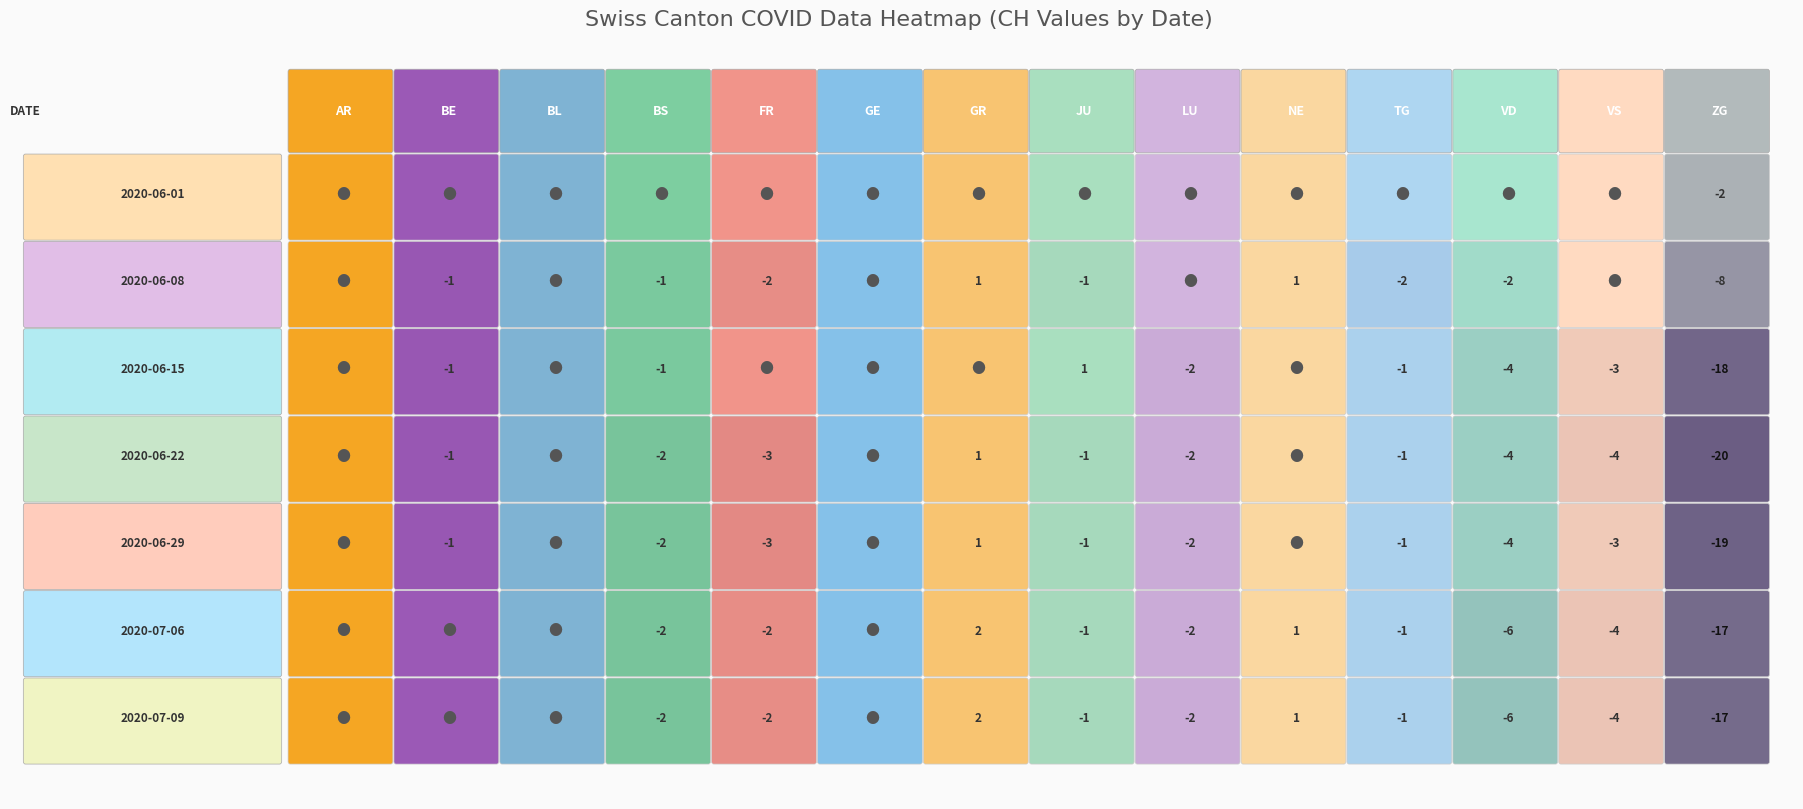

Reading left to right, what are all the values shown in this chart?

2020-06-01: AR=0	BE=0	BL=0	BS=0	FR=0	GE=0	GR=0	JU=0	LU=0	NE=0	TG=0	VD=0	VS=0	ZG=-2
2020-06-08: AR=0	BE=-1	BL=0	BS=-1	FR=-2	GE=0	GR=1	JU=-1	LU=0	NE=1	TG=-2	VD=-2	VS=0	ZG=-8
2020-06-15: AR=0	BE=-1	BL=0	BS=-1	FR=0	GE=0	GR=0	JU=1	LU=-2	NE=0	TG=-1	VD=-4	VS=-3	ZG=-18
2020-06-22: AR=0	BE=-1	BL=0	BS=-2	FR=-3	GE=0	GR=1	JU=-1	LU=-2	NE=0	TG=-1	VD=-4	VS=-4	ZG=-20
2020-06-29: AR=0	BE=-1	BL=0	BS=-2	FR=-3	GE=0	GR=1	JU=-1	LU=-2	NE=0	TG=-1	VD=-4	VS=-3	ZG=-19
2020-07-06: AR=0	BE=0	BL=0	BS=-2	FR=-2	GE=0	GR=2	JU=-1	LU=-2	NE=1	TG=-1	VD=-6	VS=-4	ZG=-17
2020-07-09: AR=0	BE=0	BL=0	BS=-2	FR=-2	GE=0	GR=2	JU=-1	LU=-2	NE=1	TG=-1	VD=-6	VS=-4	ZG=-17